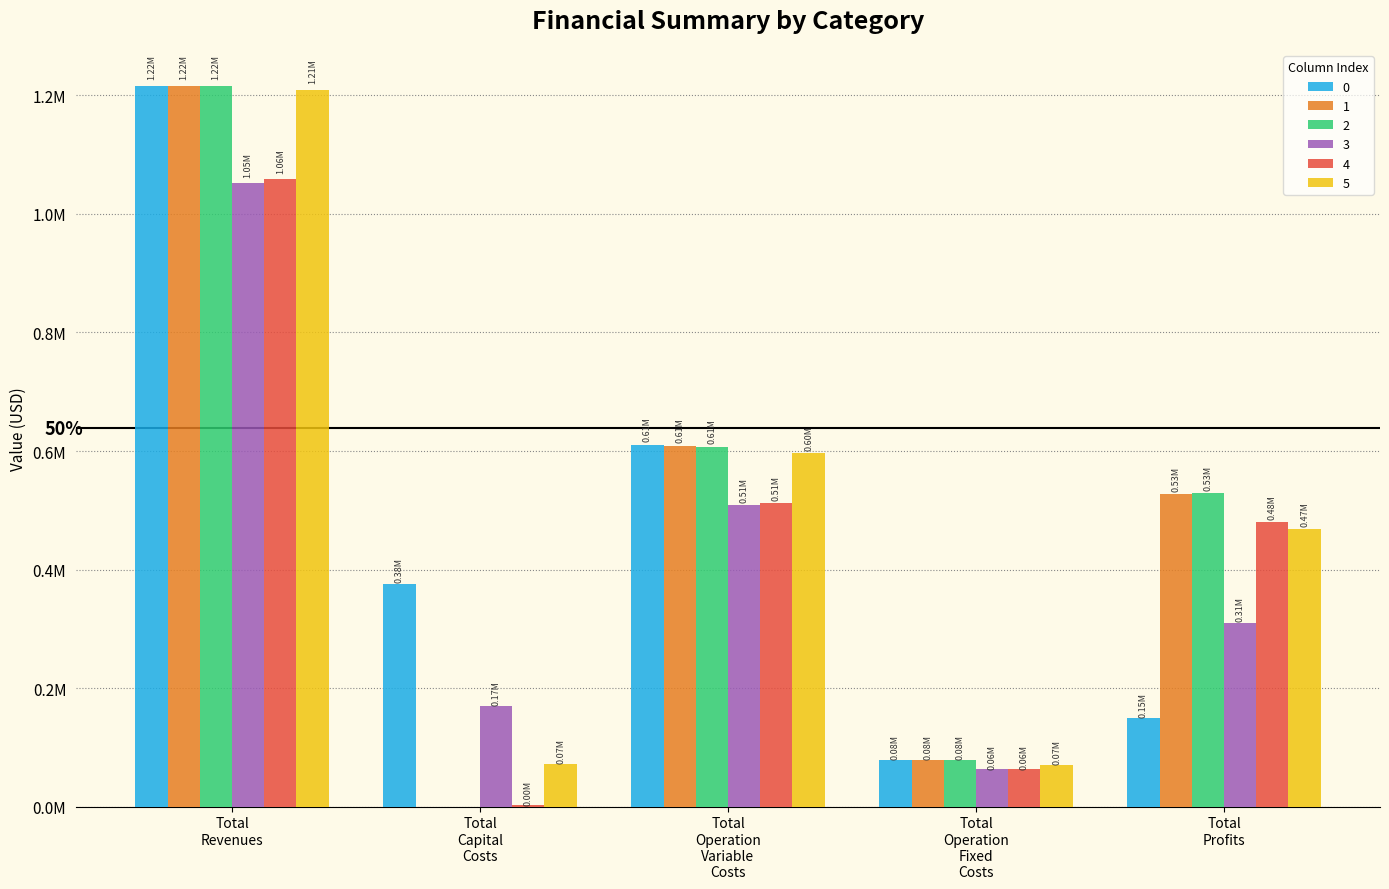

At which label does 1 first exceed 527441?

Total
Revenues